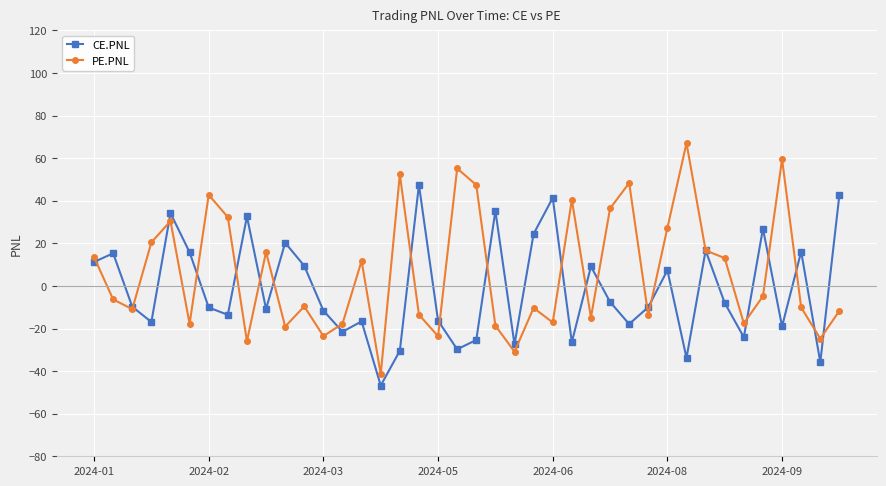

What is the maximum value shown in the chart?

67.1